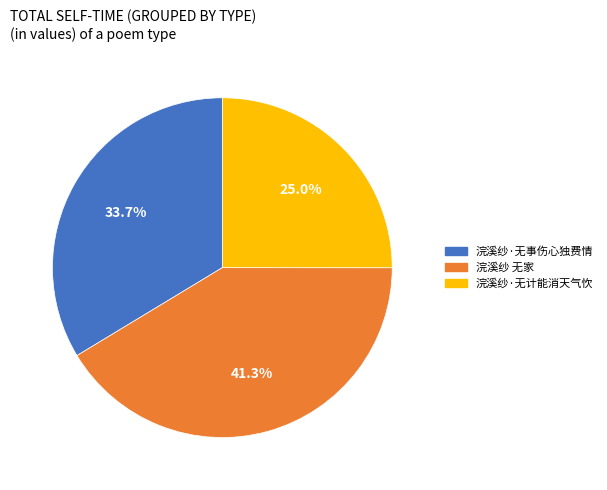

Which category has the smallest portion of the pie?

浣溪纱·无计能消天气忺